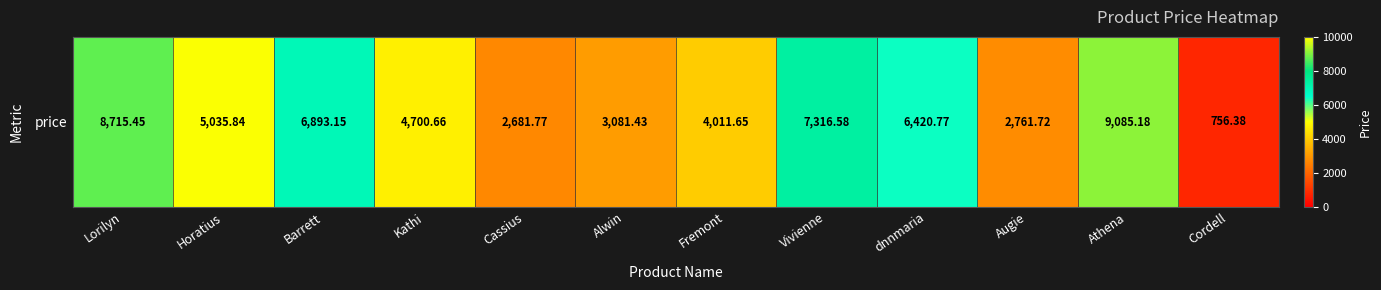

At which category does the chart reach its minimum across all series?

Cordell